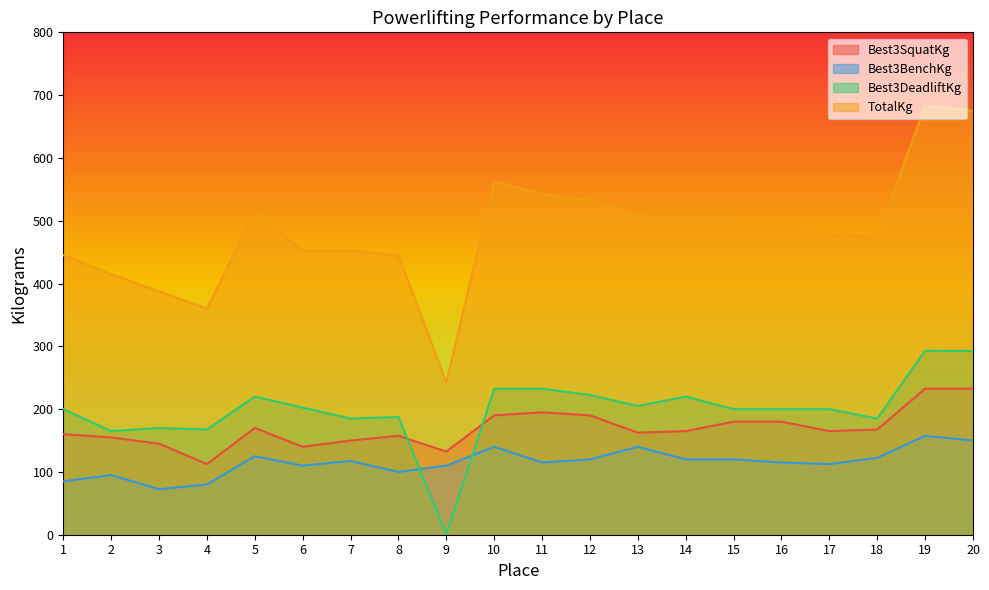

What value does the Best3DeadliftKg series have at 7?

185.0